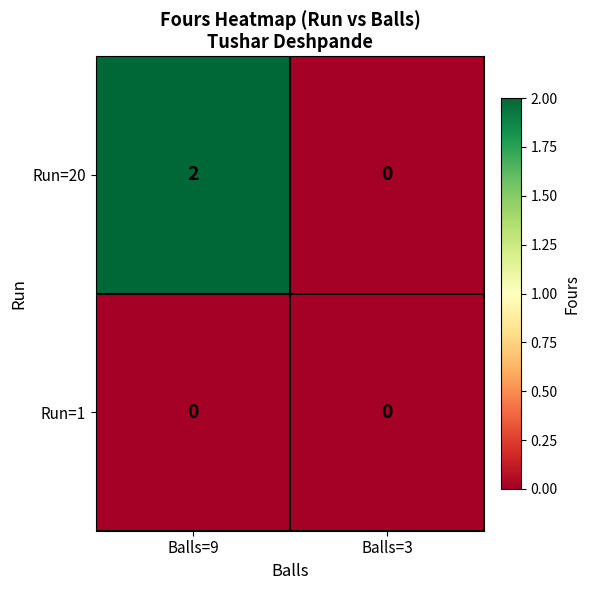

At which category is the sum across all series the highest?

Balls=9